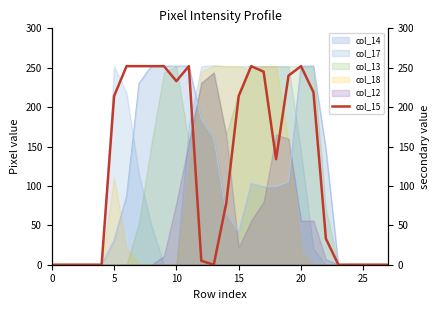

Is it true that col_12 equals 79 at 10?

True